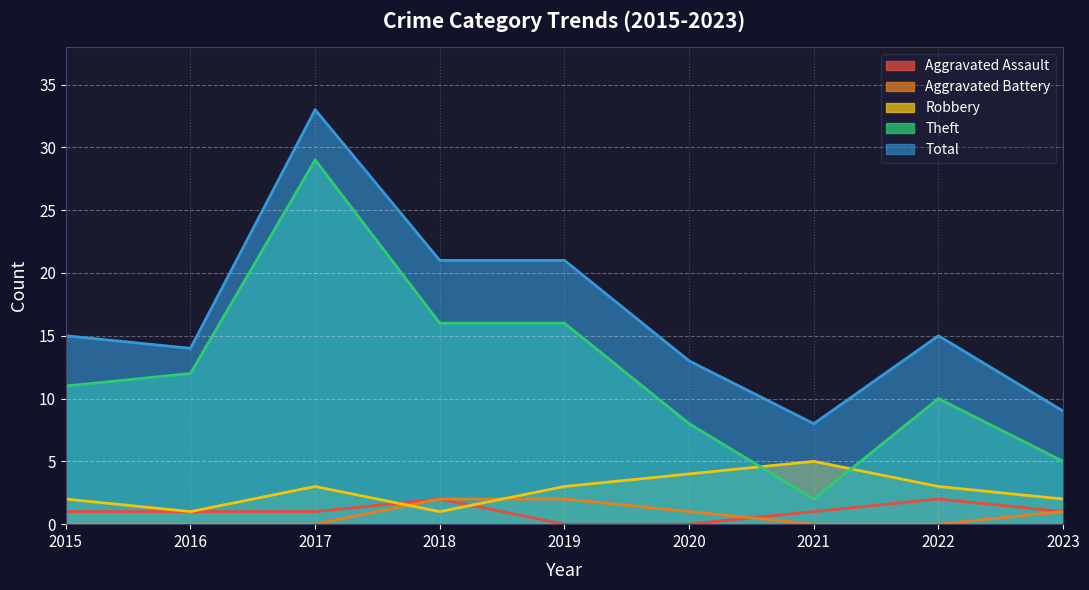

After their last crossing, which series has the higher values: Aggravated Assault or Robbery?

Robbery